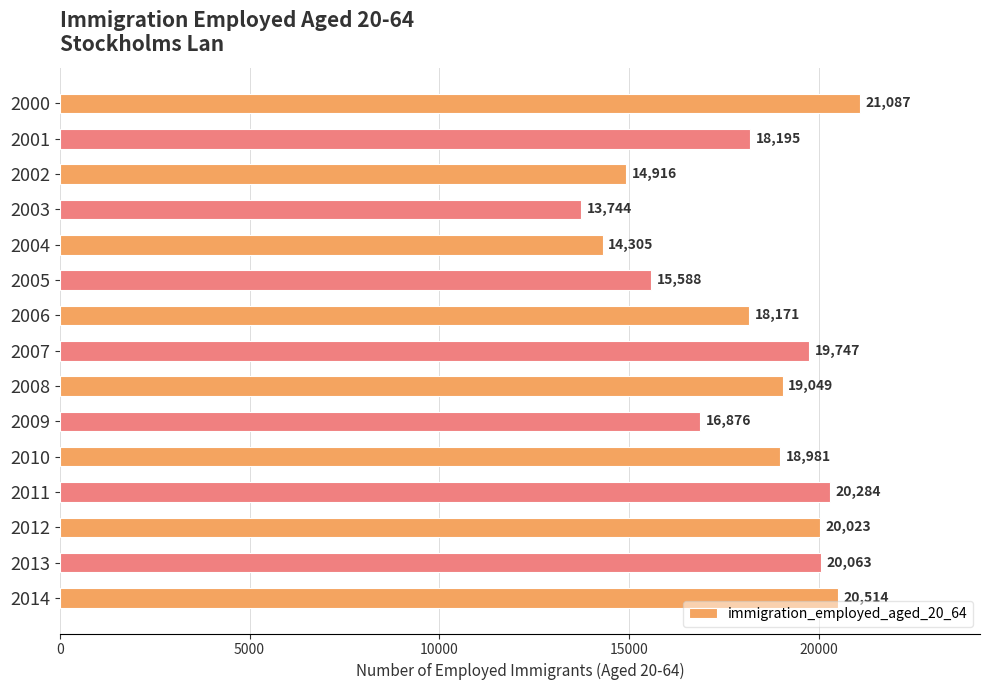

What is the value of the 15th bar from the top?

20514